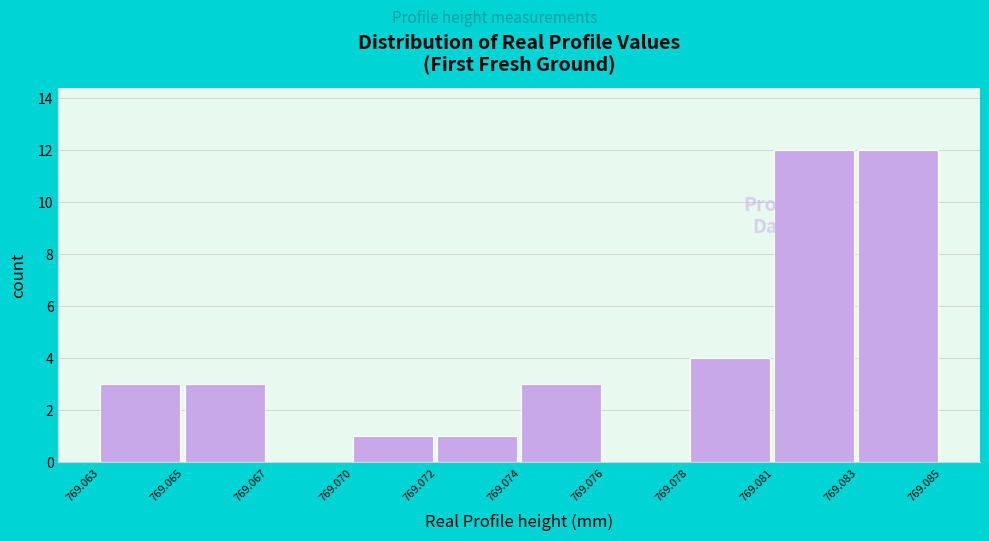

Reading left to right, what are all the values shown in this chart?

769.063=3	769.065=3	769.067=0	769.070=1	769.072=1	769.074=3	769.076=0	769.078=4	769.081=12	769.083=12